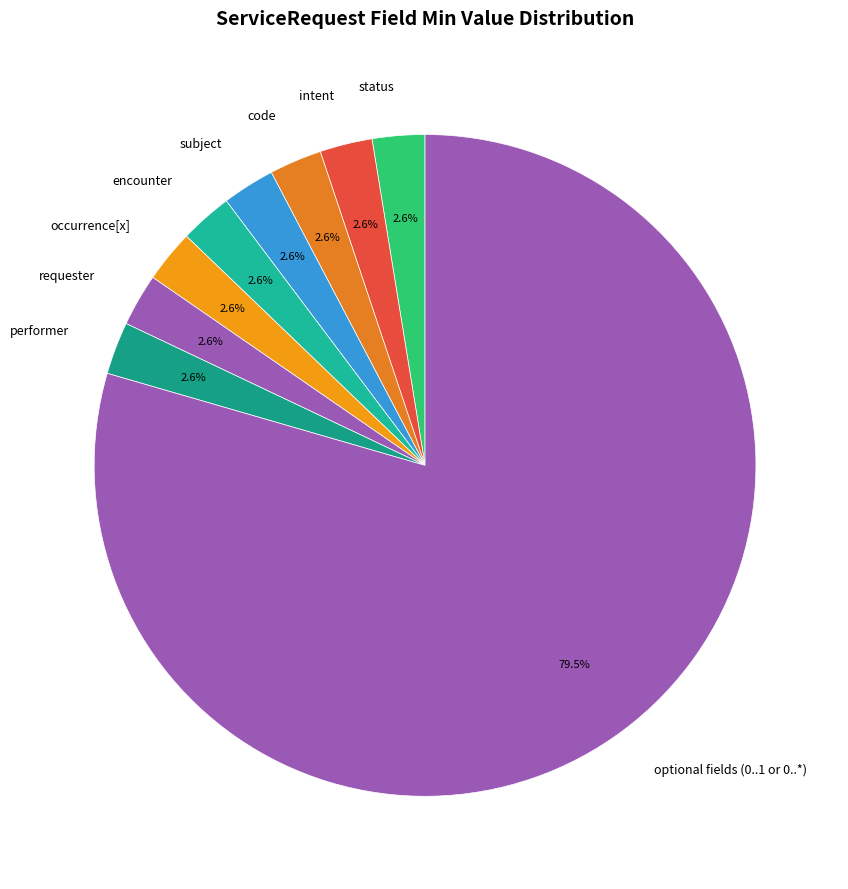

What is the ratio of the value at encounter to the value at performer?

1.0